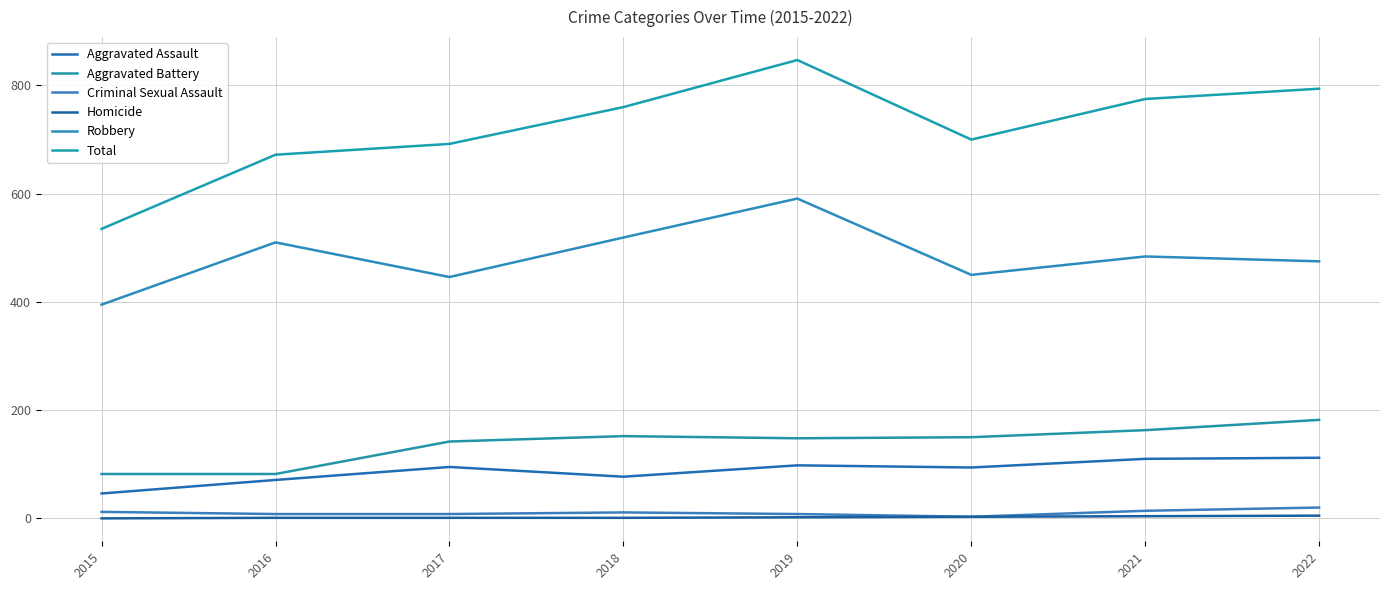

What is the difference between the maximum and minimum values in the Total series?

312